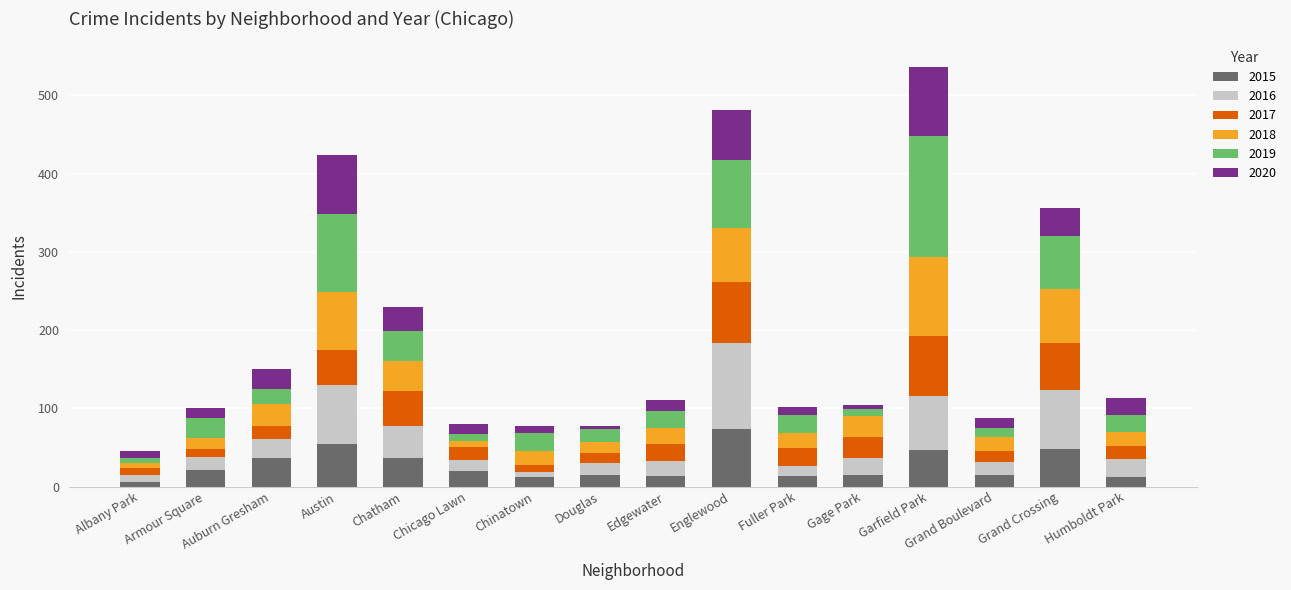

What is the total value across all series at Auburn Gresham?

150